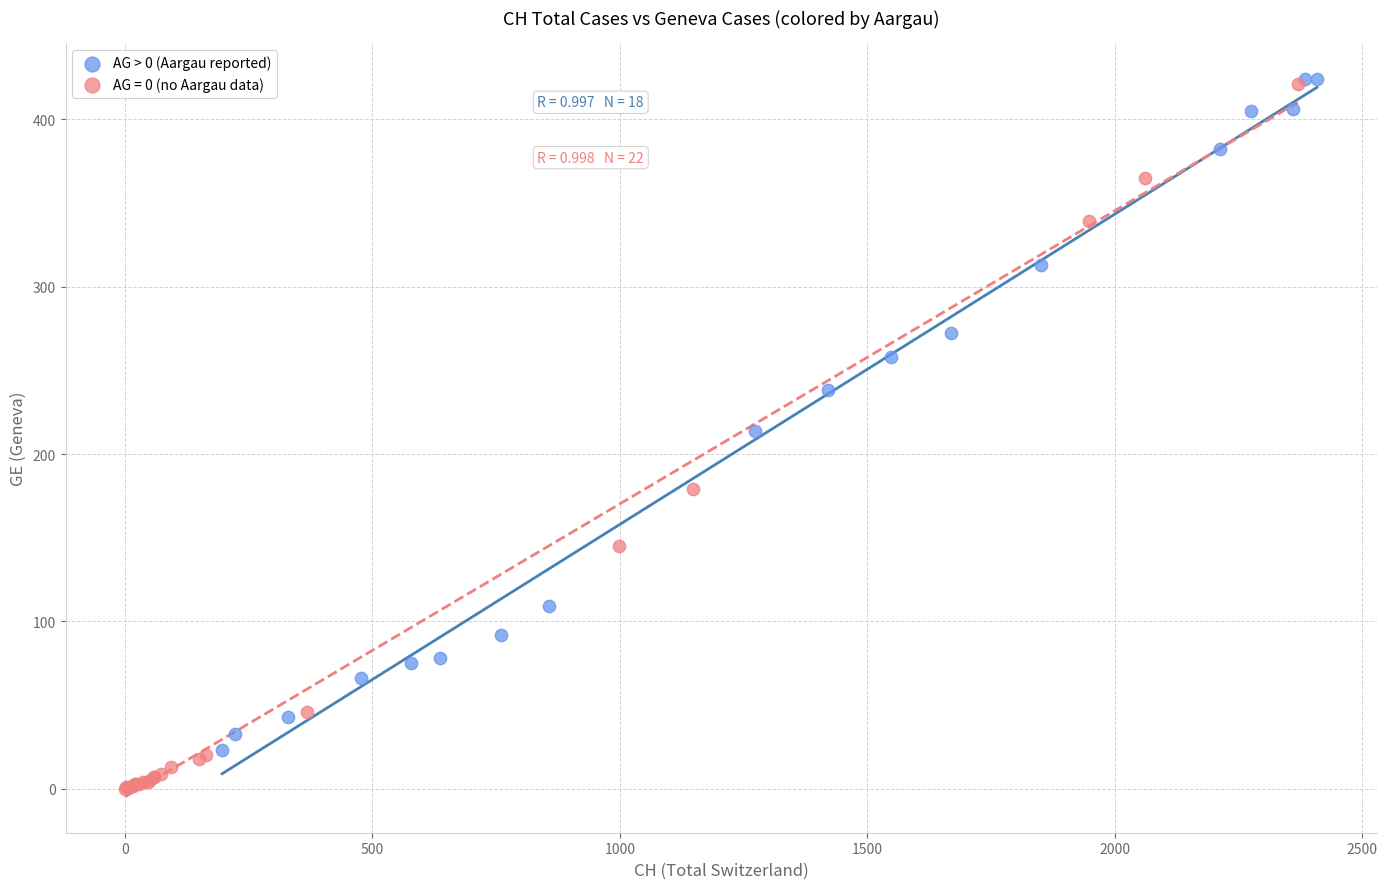

Which series contains the lowest Y value?

AG = 0 (no Aargau data)